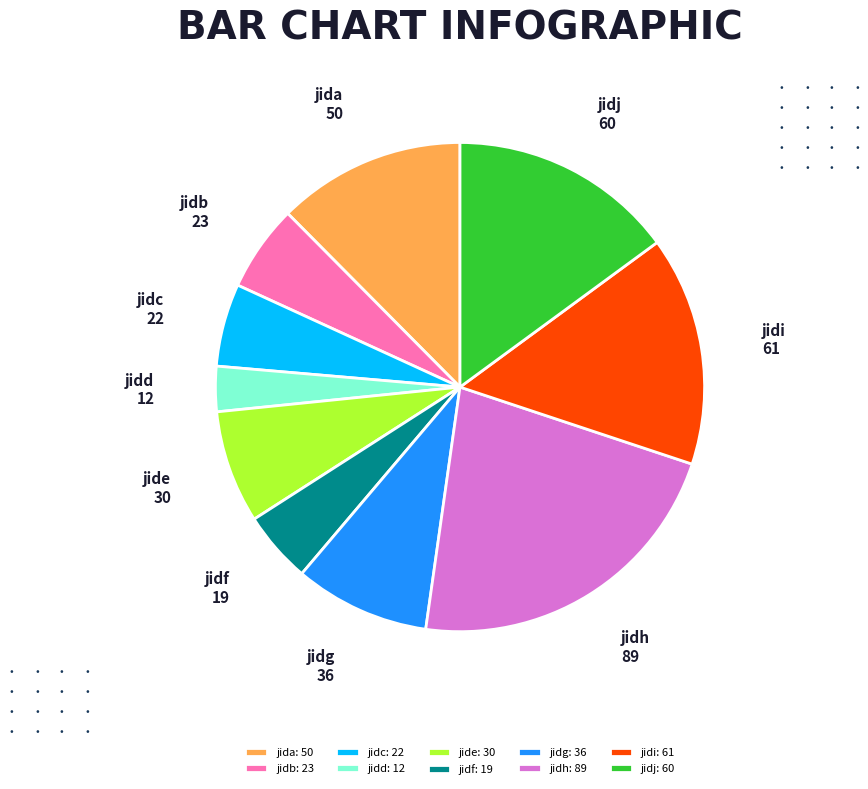

Between jidj and jide, which is larger?

jidj